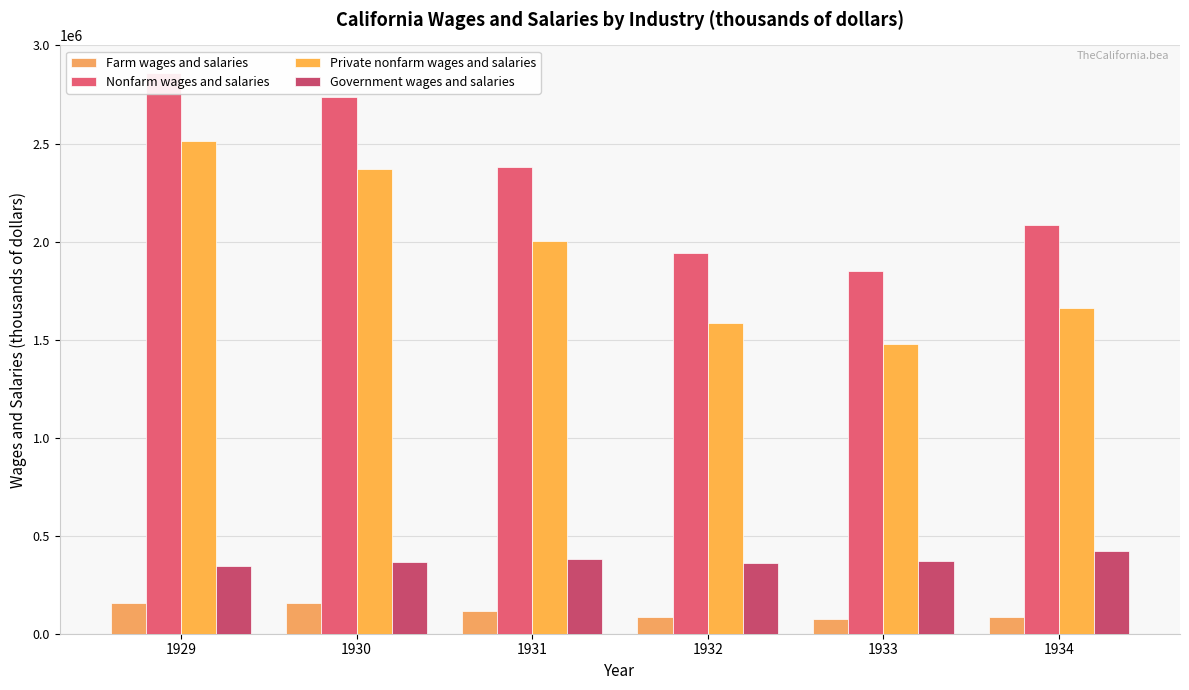

What is the average value of the Private nonfarm wages and salaries series?

1933850